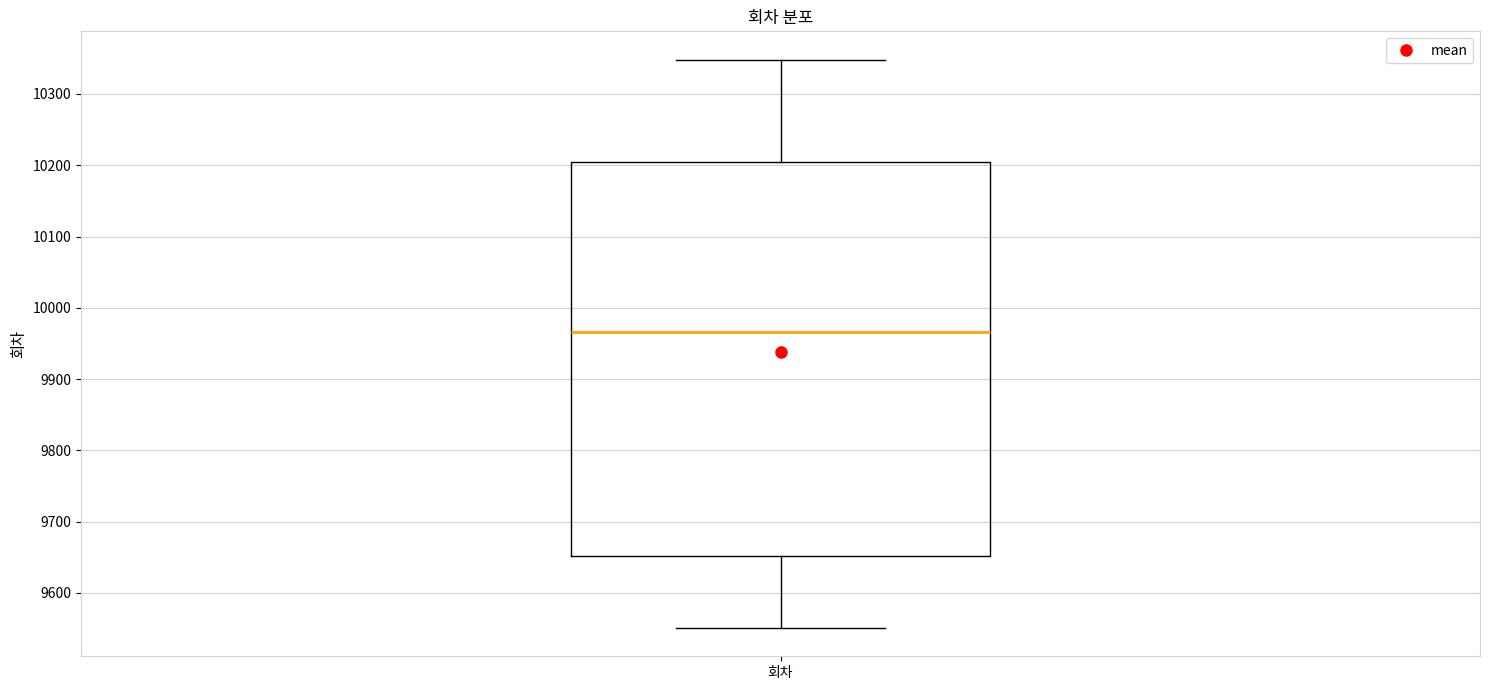

Where is the lower edge of the box for 회차 on the y-axis? The values are not printed on the chart, so give them approximately, as read against the axis.

9650